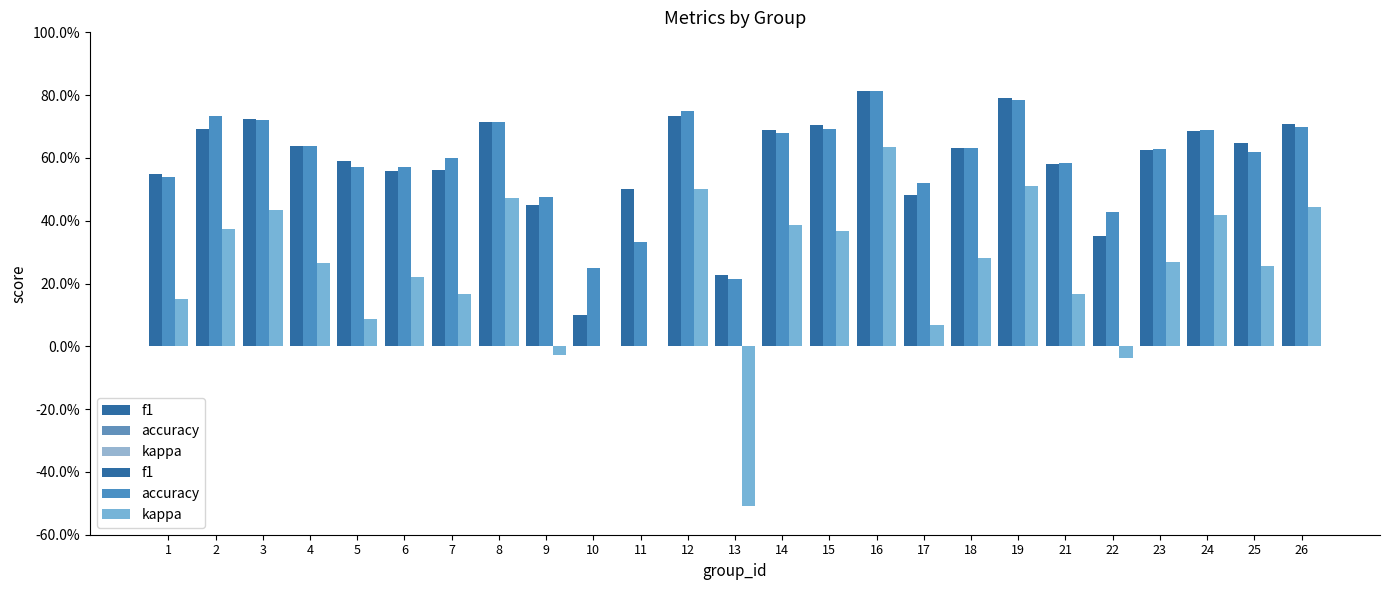

At which category is the sum across all series the highest?

16